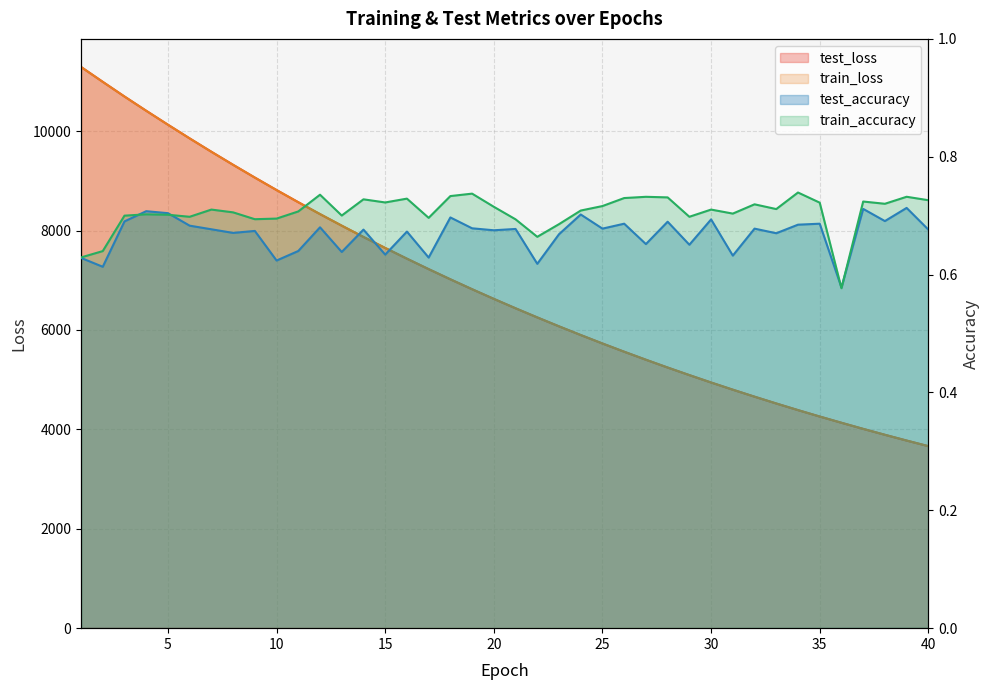

True or false: train_loss and test_accuracy cross at least once.

False